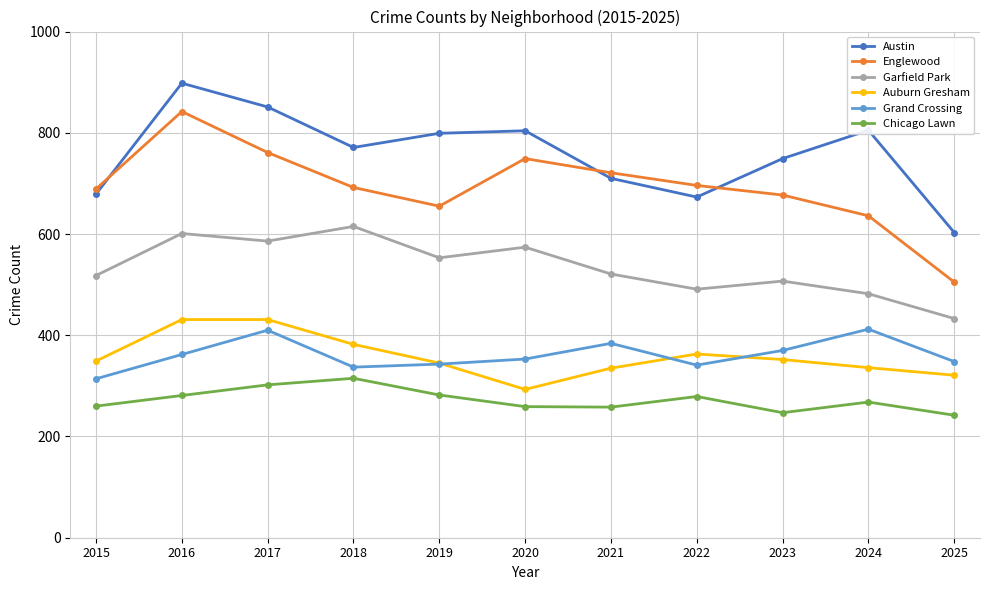

At 2024, list the series in order from largest to smallest.

Austin, Englewood, Garfield Park, Grand Crossing, Auburn Gresham, Chicago Lawn